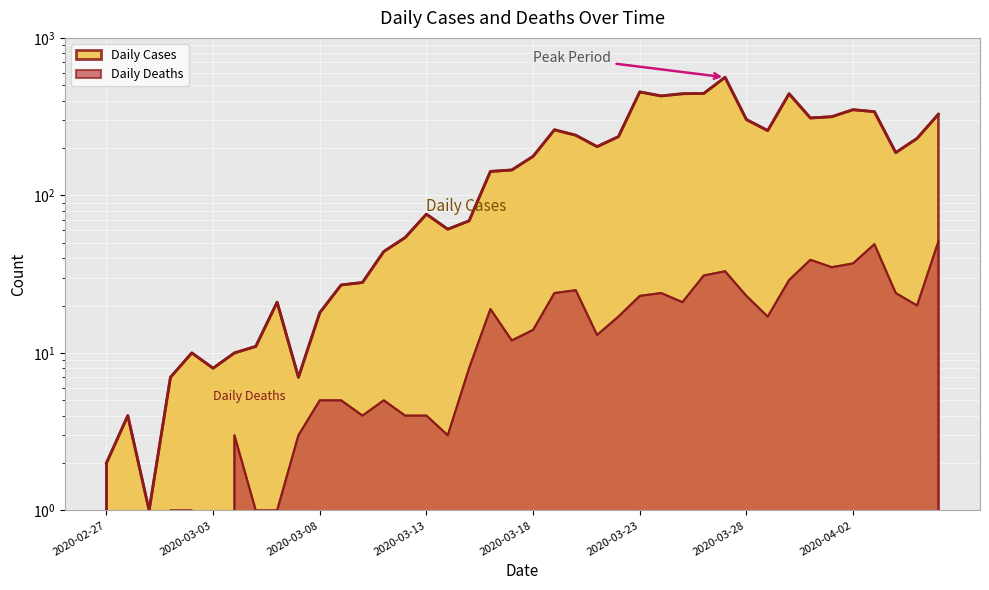

True or false: Daily Deaths and Daily Cases intersect in this chart.

False